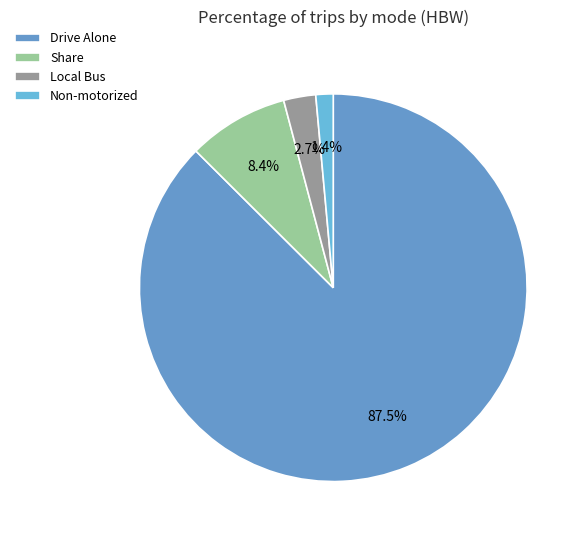

What is the change in value from Drive Alone to Non-motorized?

-86.0